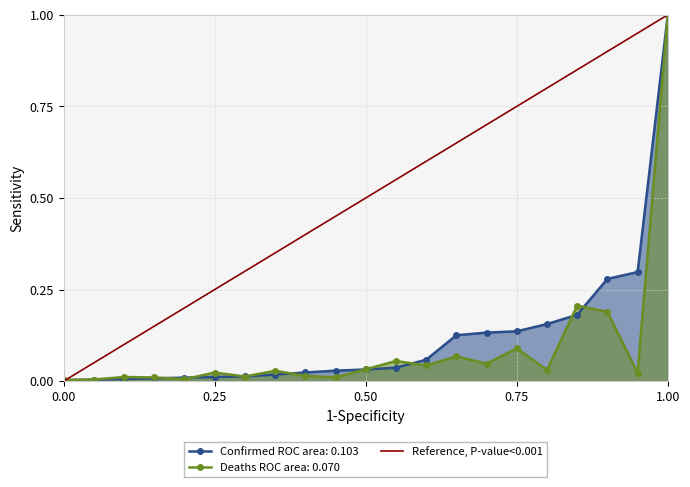

At which label does Confirmed ROC area: 0.103 reach its peak?

1.00